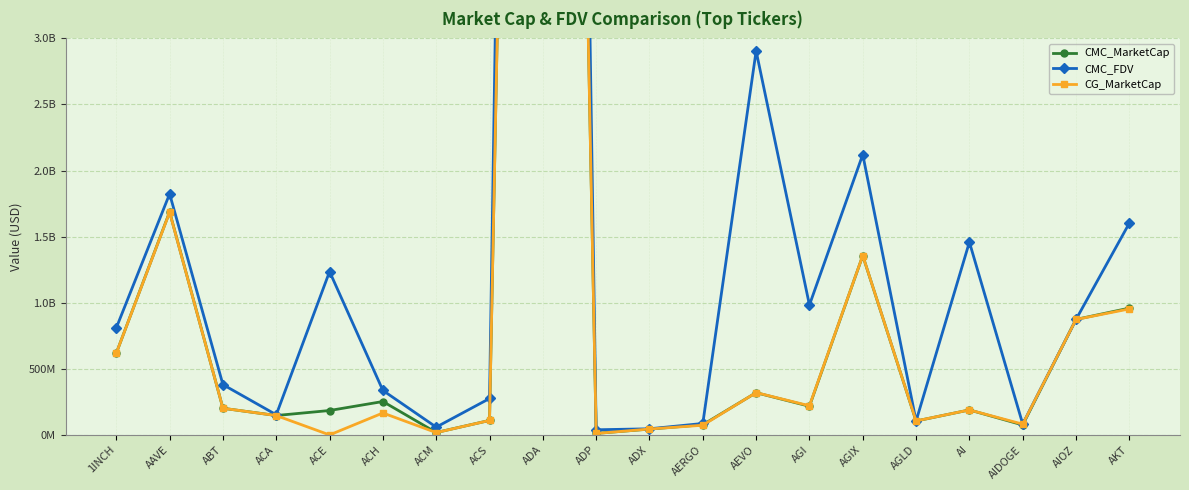

Reading left to right, extract all data points from this chart.

CMC_MarketCap: 1INCH=618743721.3	AAVE=1686898272.9	ABT=201625889.4	ACA=146847227.4	ACE=184714534.0	ACH=252735184.1	ACM=18097817.2	ACS=109584449.3	ADA=20446747903.6	ADP=11742997.4	ADX=44087133.0	AERGO=77141667.6	AEVO=319533556.4	AGI=216944004.6	AGIX=1356426038.2	AGLD=105231290.6	AI=189056992.0	AIDOGE=75319920.4	AIOZ=873810097.2	AKT=959406027.7
CMC_FDV: 1INCH=810034436.6	AAVE=1823807472.0	ABT=380525389.1	ACA=152568548.4	ACE=1235941271.9	ACH=336421385.9	ACM=58964786.4	ACS=275579604.5	ADA=25847612295.9	ADP=38941431.1	ADX=46388779.1	AERGO=86676031.1	AEVO=2904850512.9	AGI=982869391.9	AGIX=2121182665.6	AGLD=105231290.6	AI=1458849841.4	AIDOGE=82725963.3	AIOZ=873810097.2	AKT=1602597797.2
CG_MarketCap: 1INCH=618919749.0	AAVE=1684425561.0	ABT=201869235.0	ACA=146517809.0	ACE=0.0	ACH=166081997.0	ACM=17529159.0	ACS=109529720.0	ADA=20240919528.0	ADP=11035419.0	ADX=44640346.0	AERGO=73346234.0	AEVO=320165088.0	AGI=220567341.0	AGIX=1356939419.0	AGLD=105743903.0	AI=189056992.0	AIDOGE=81435728.0	AIOZ=873462107.0	AKT=953348212.0